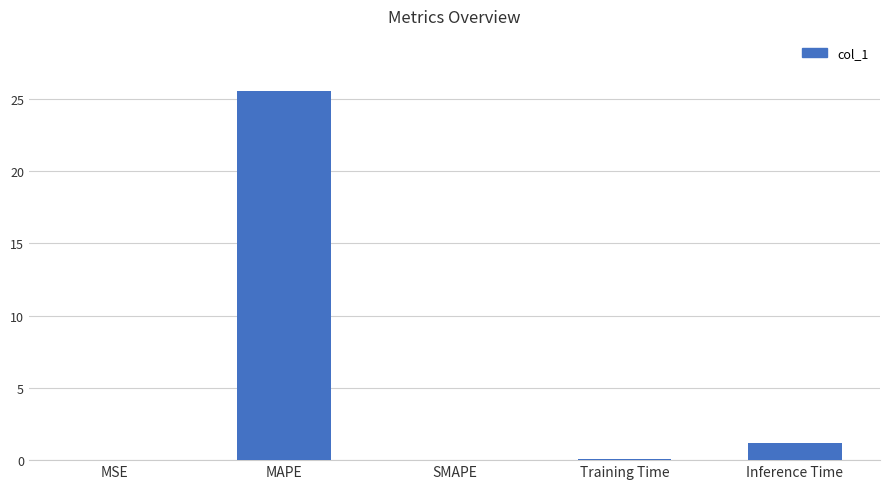

Where is the data nearest to the value 12?

Inference Time